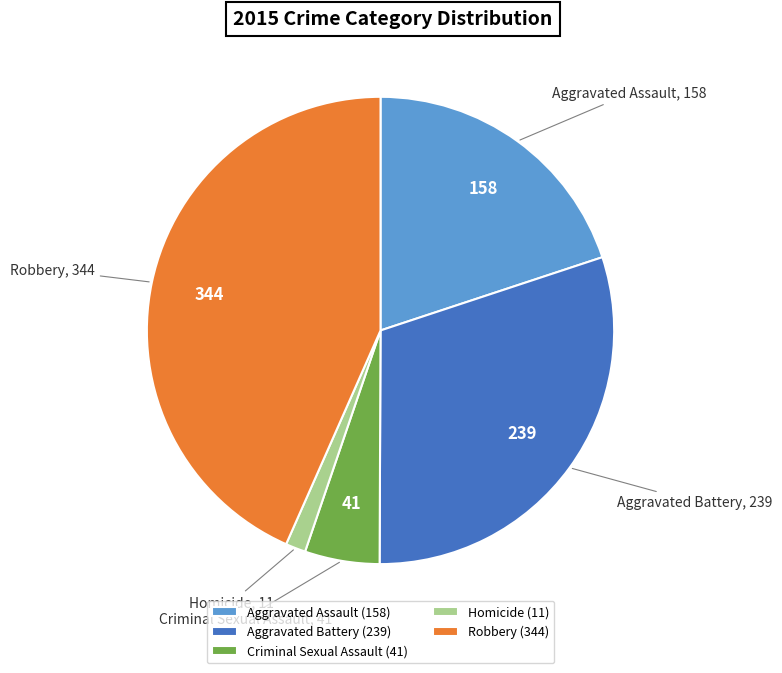

Which slice is the largest?

Robbery